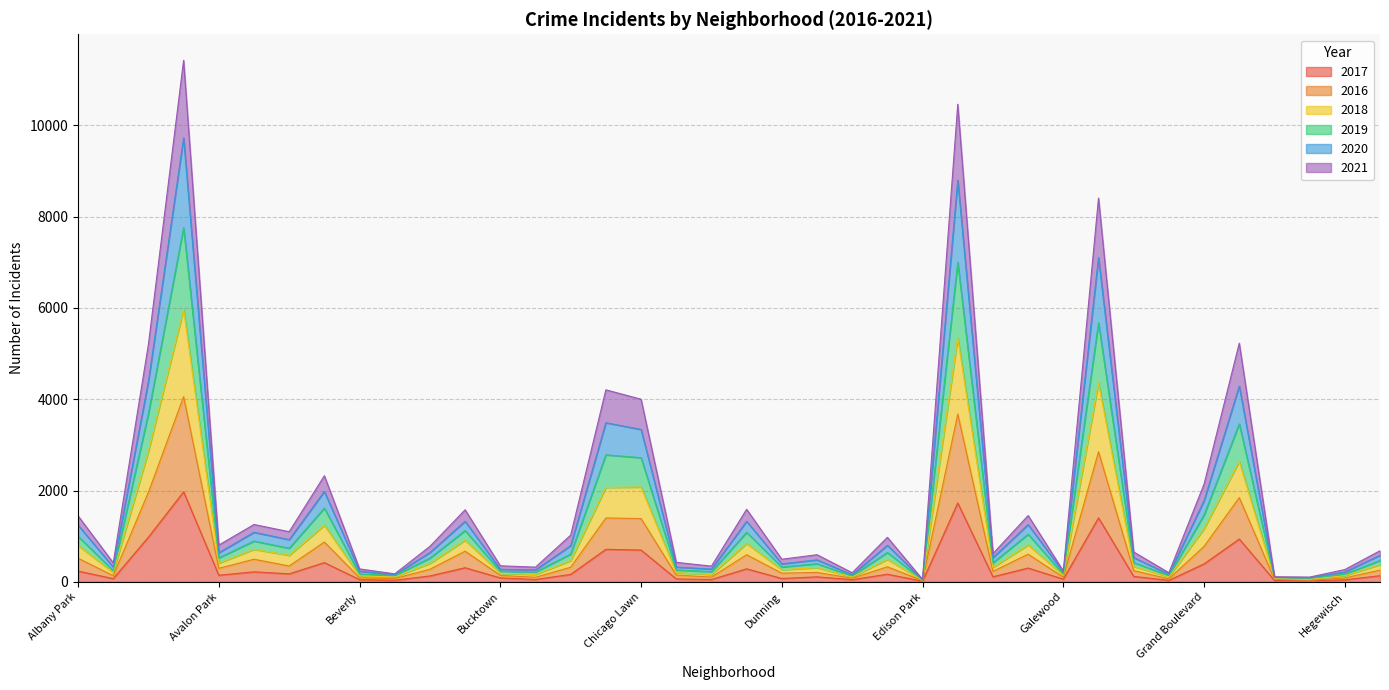

What position from the right is Garfield Park?

9